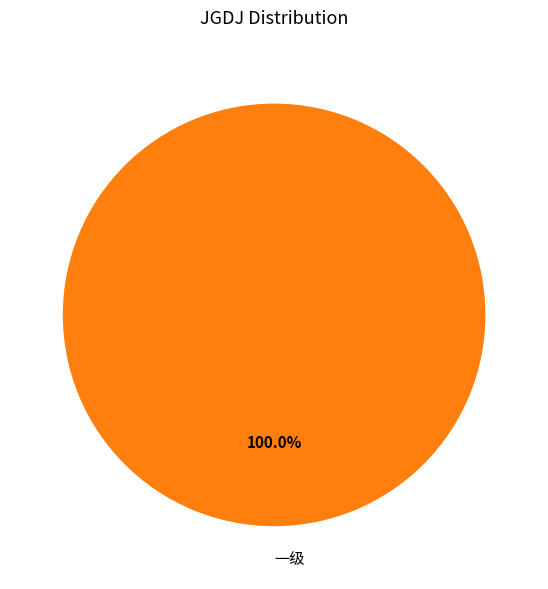

Rank the categories by value from lowest to highest.

一级